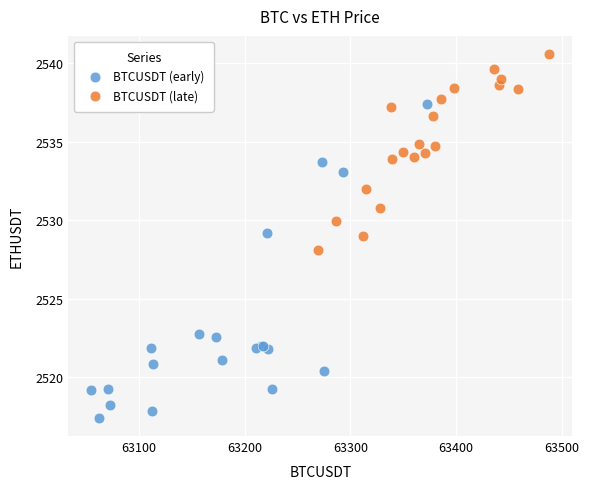

Which series reaches the maximum Y coordinate?

BTCUSDT (late)